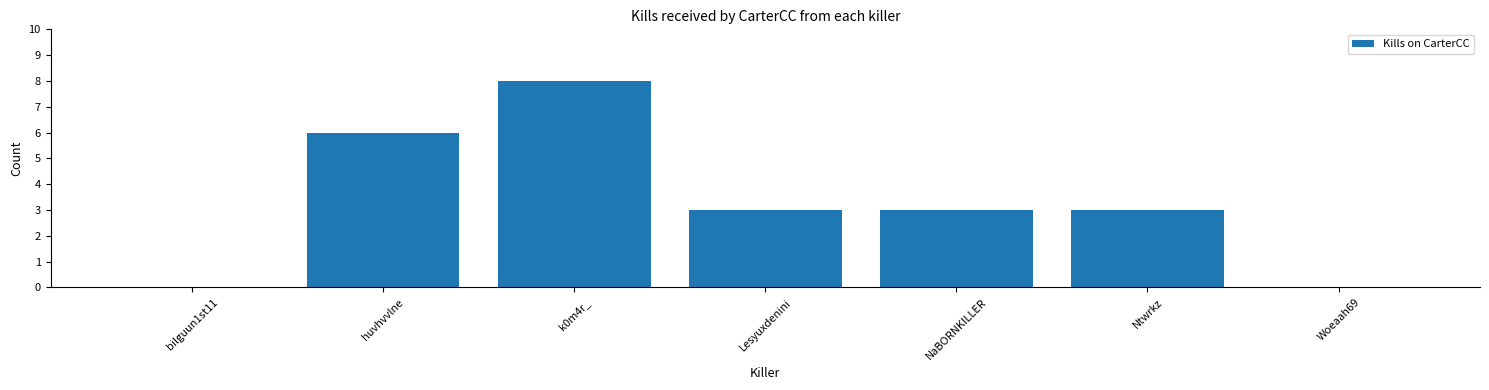

What is the maximum value shown in the chart?

8